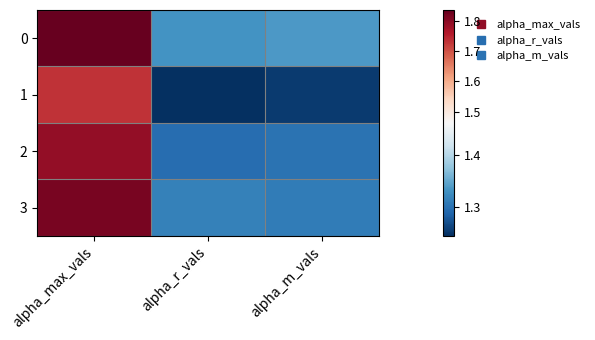

Which series changed the most between alpha_max_vals and alpha_m_vals?

3